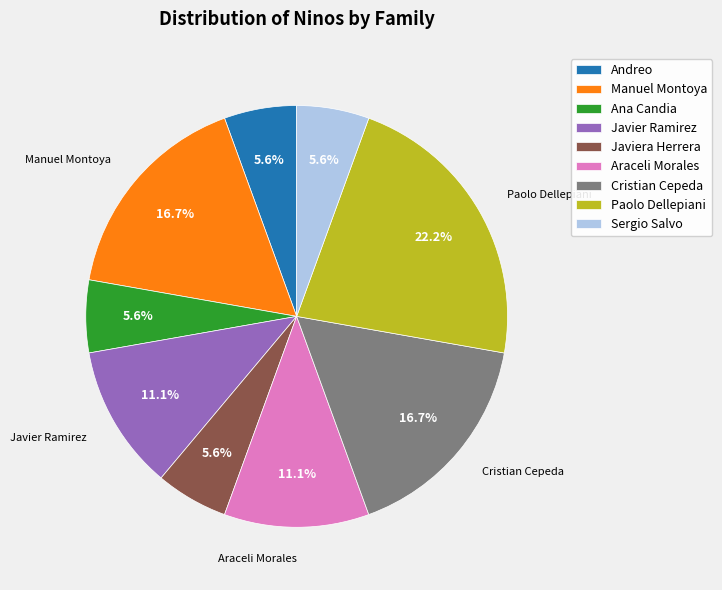

Is the sum of Andreo and Araceli Morales greater than half?

No